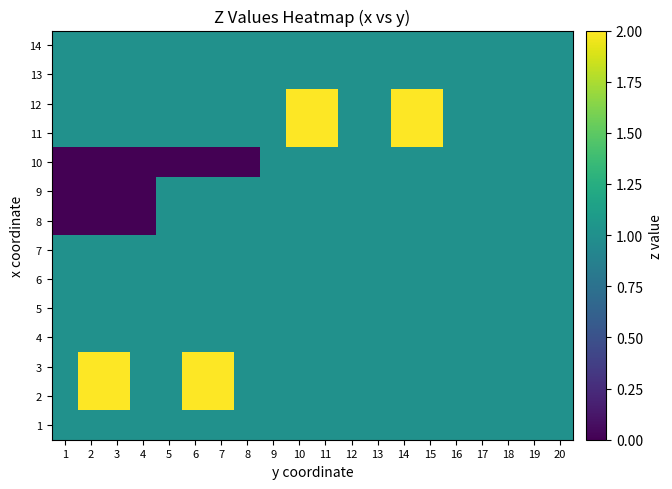

How many categories are shown in the chart?

20